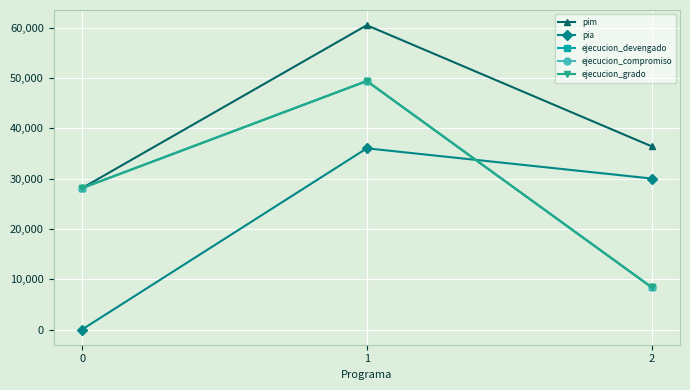

Does the chart have visible grid lines?

Yes